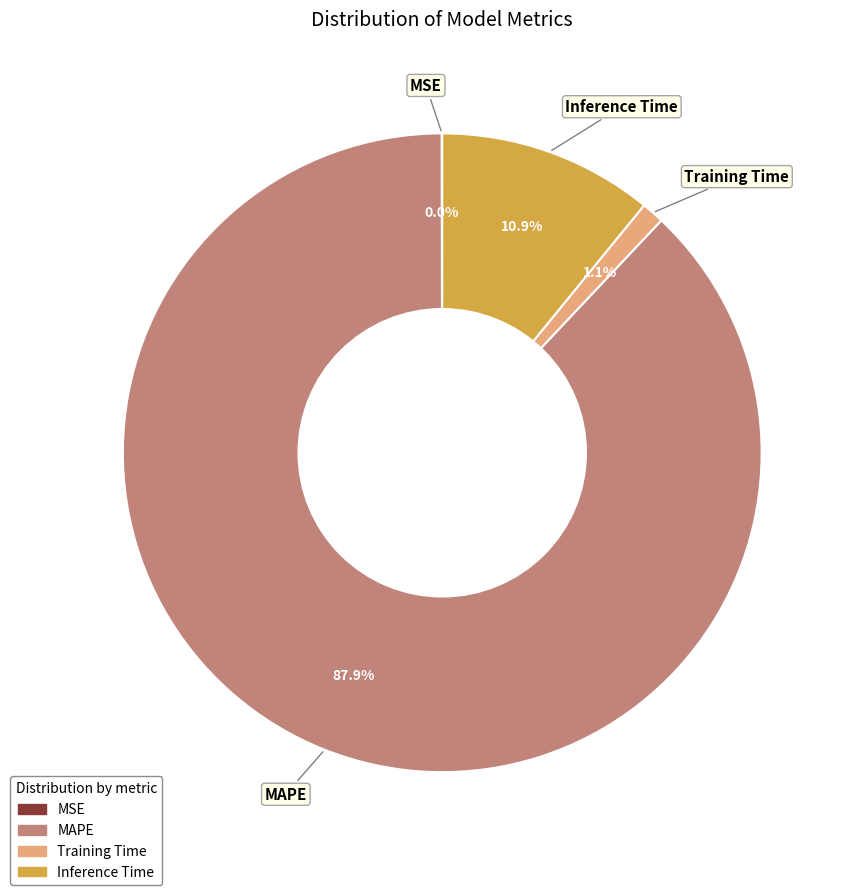

What is the largest slice in the pie chart?

MAPE